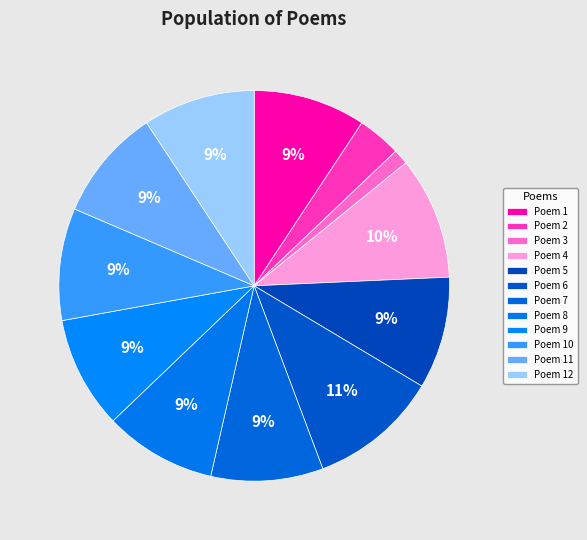

How many slices are in this pie chart?

12